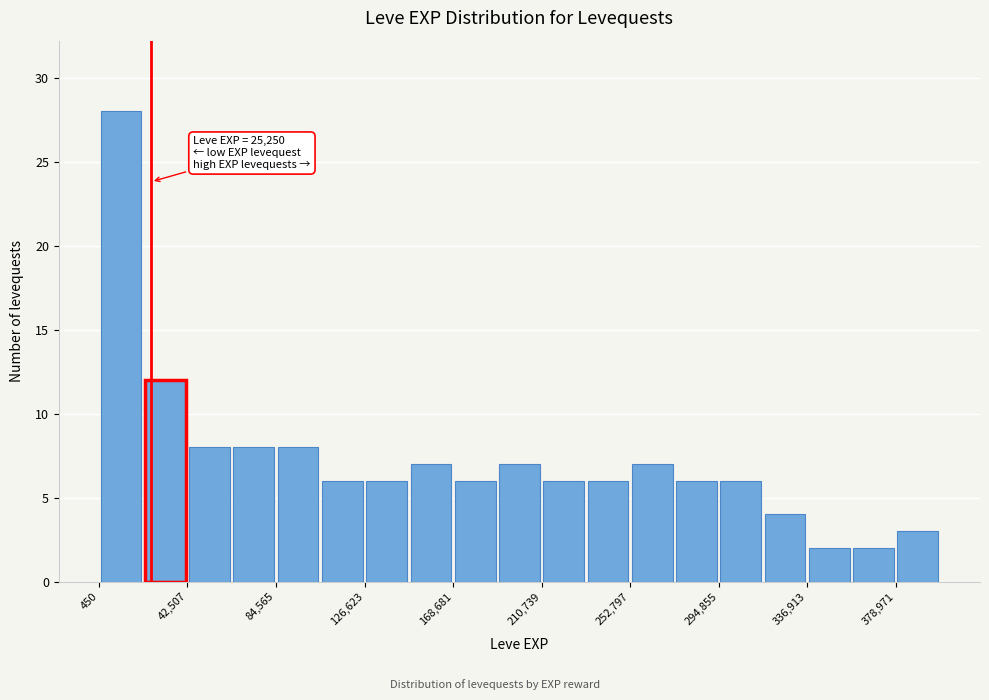

Which range on the x-axis has the tallest bar?

0 to 20000